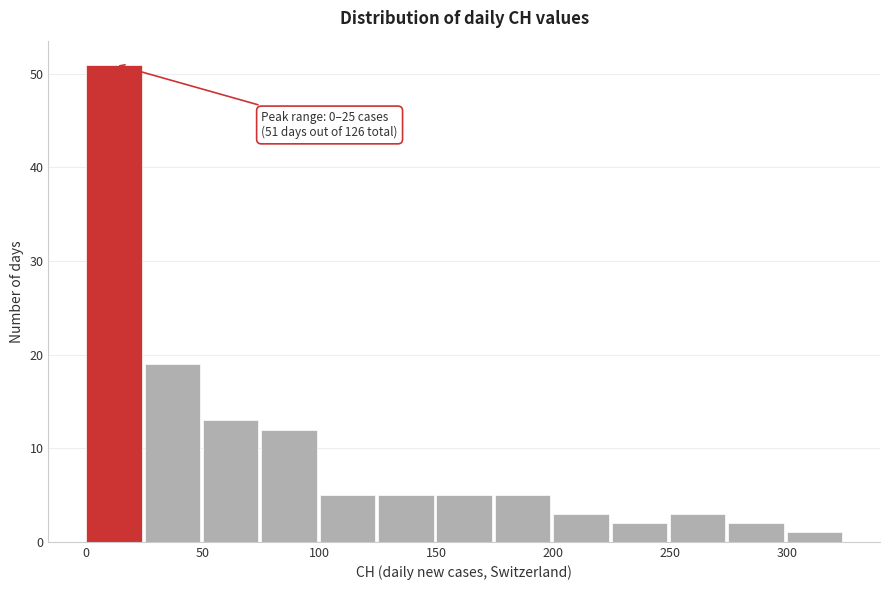

Which range on the x-axis has the tallest bar?

0 to 25